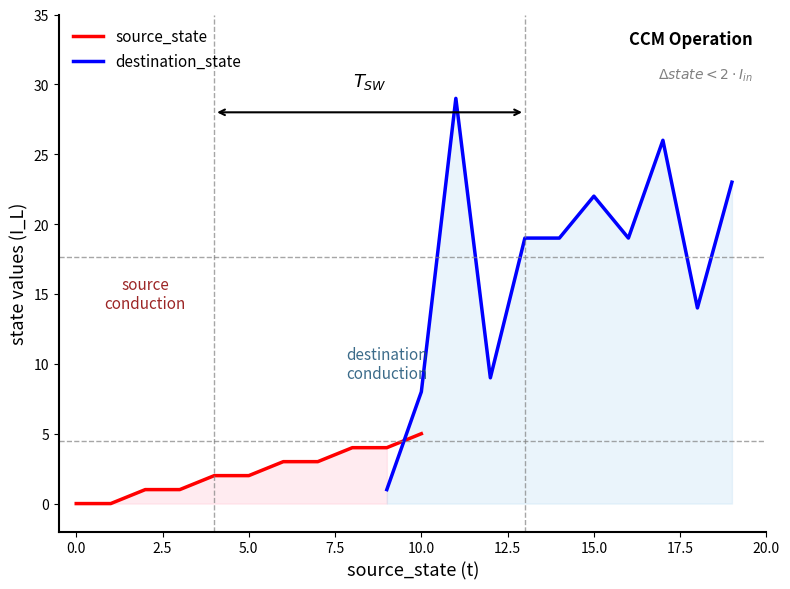

Which series has the largest total across all categories?

destination_state